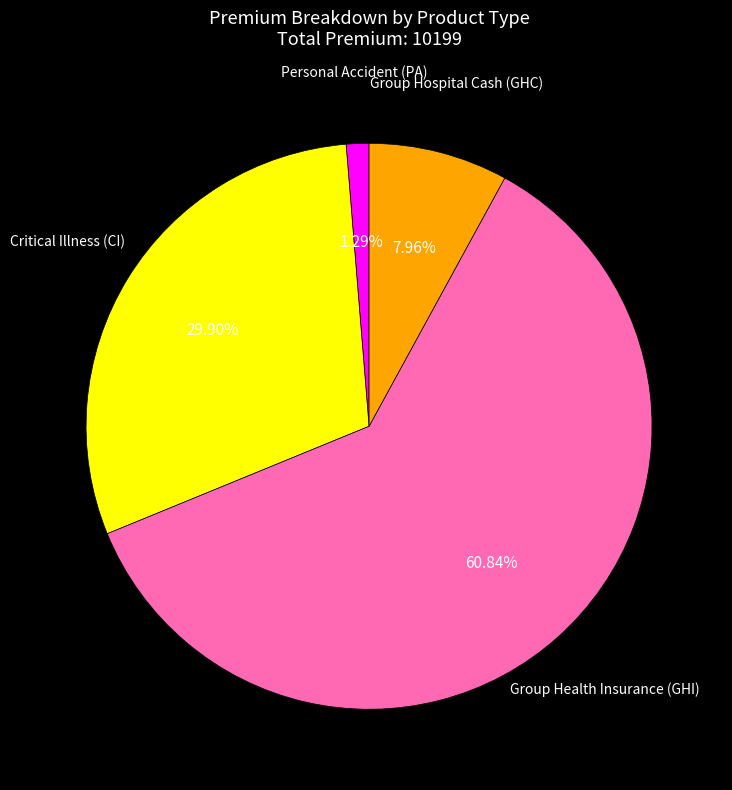

What is the ratio of the value at Group Health Insurance (GHI) to the value at Critical Illness (CI)?

2.0